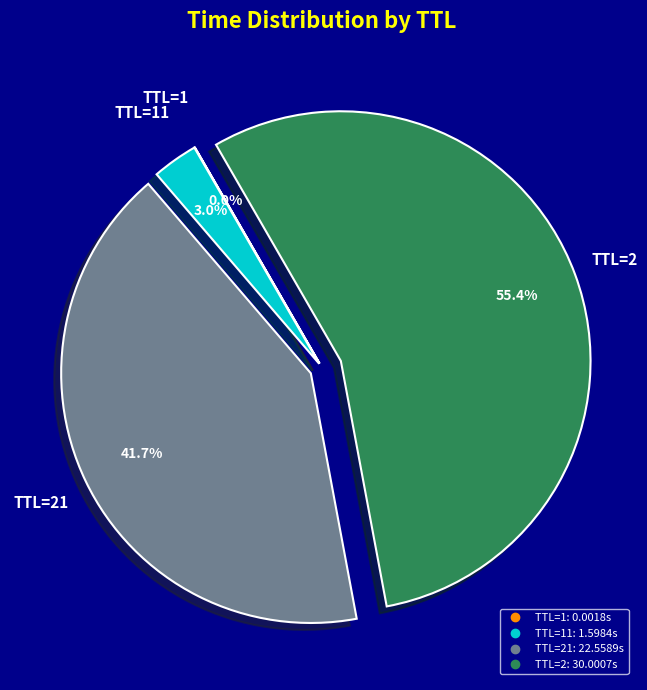

Does any single category account for the majority?

Yes